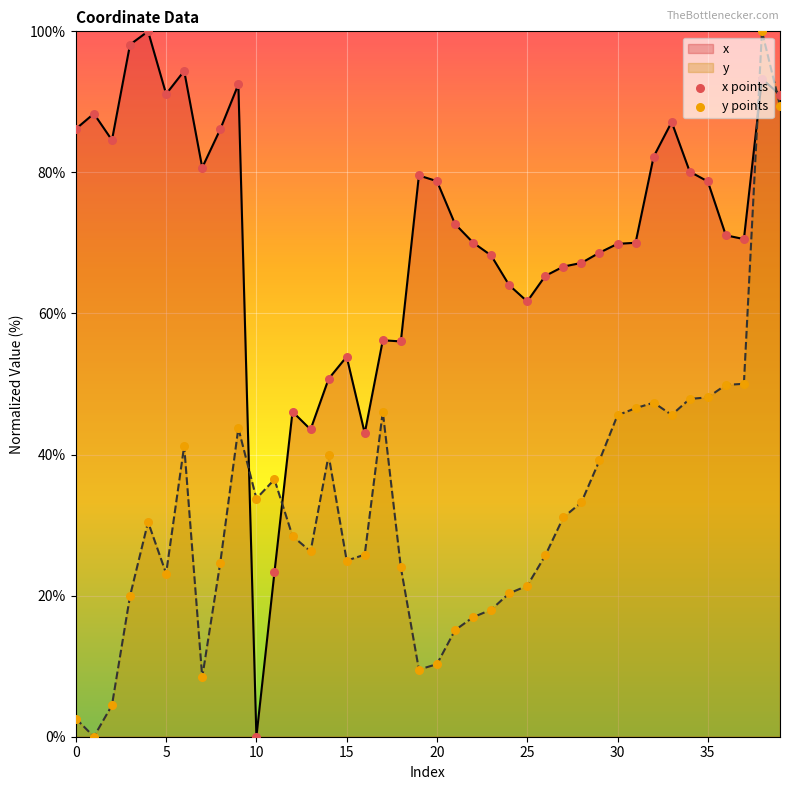

Which series reaches the maximum Y coordinate?

x